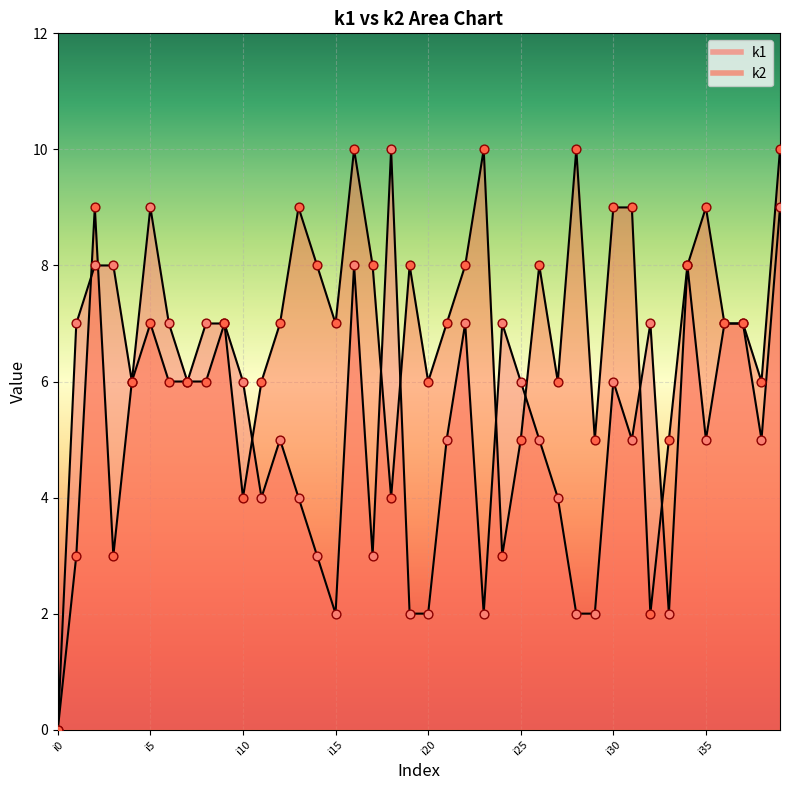

What is the total value across all series at i7?

12